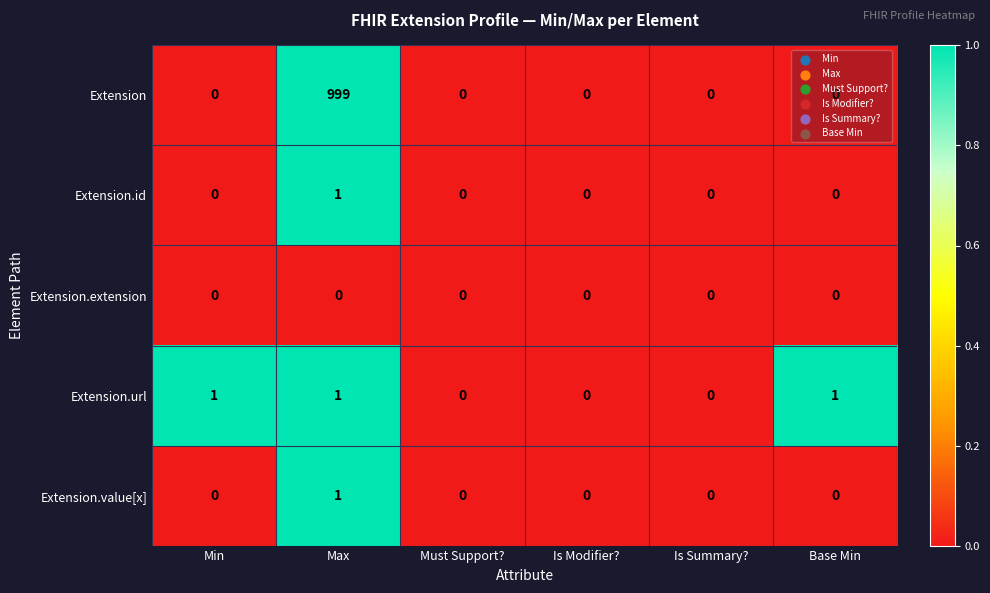

What is the sum of all Extension.url values?

3